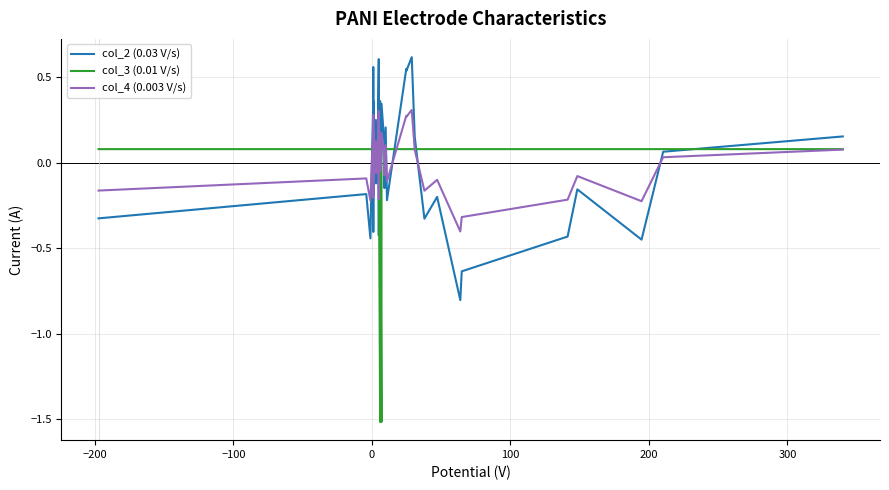

What are all the series names shown in the legend?

col_2 (0.03 V/s), col_3 (0.01 V/s), col_4 (0.003 V/s)